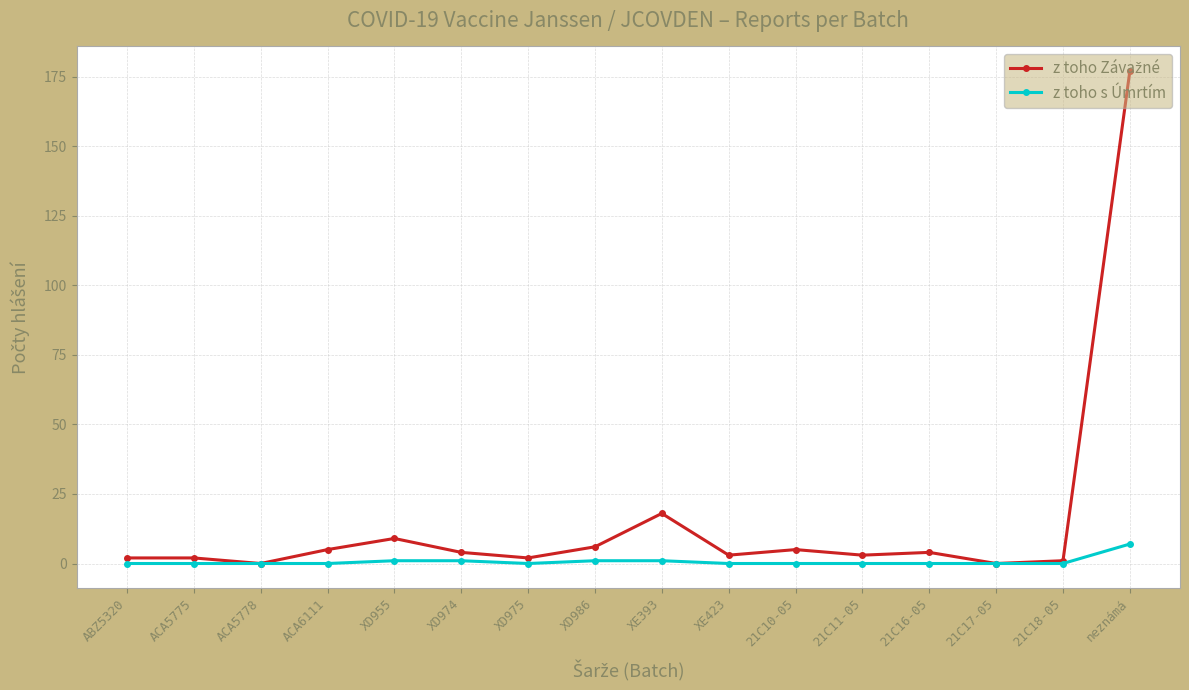

What is the label of the 7th point from the right?

XE423